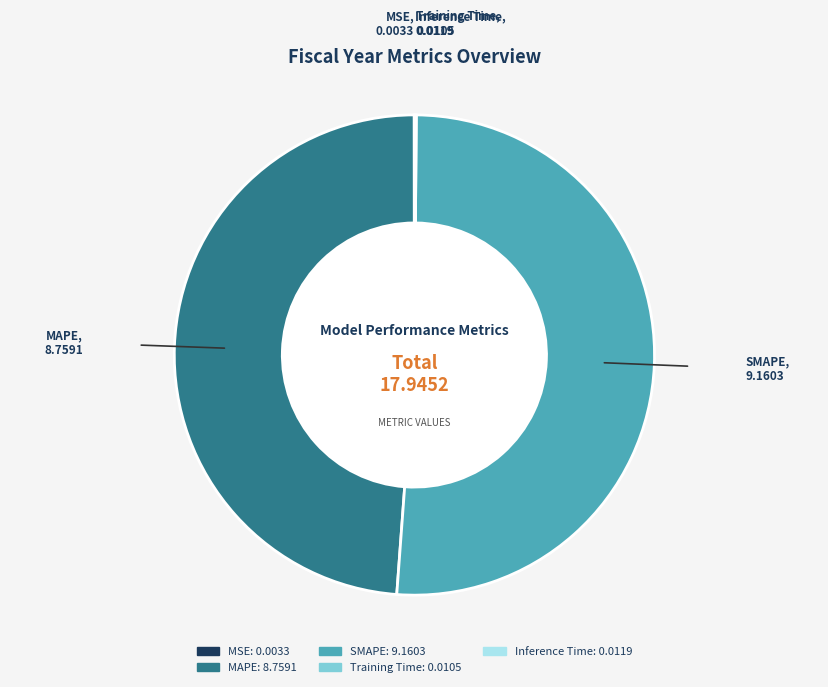

Is it true that MAPE is 58% of the pie?

False